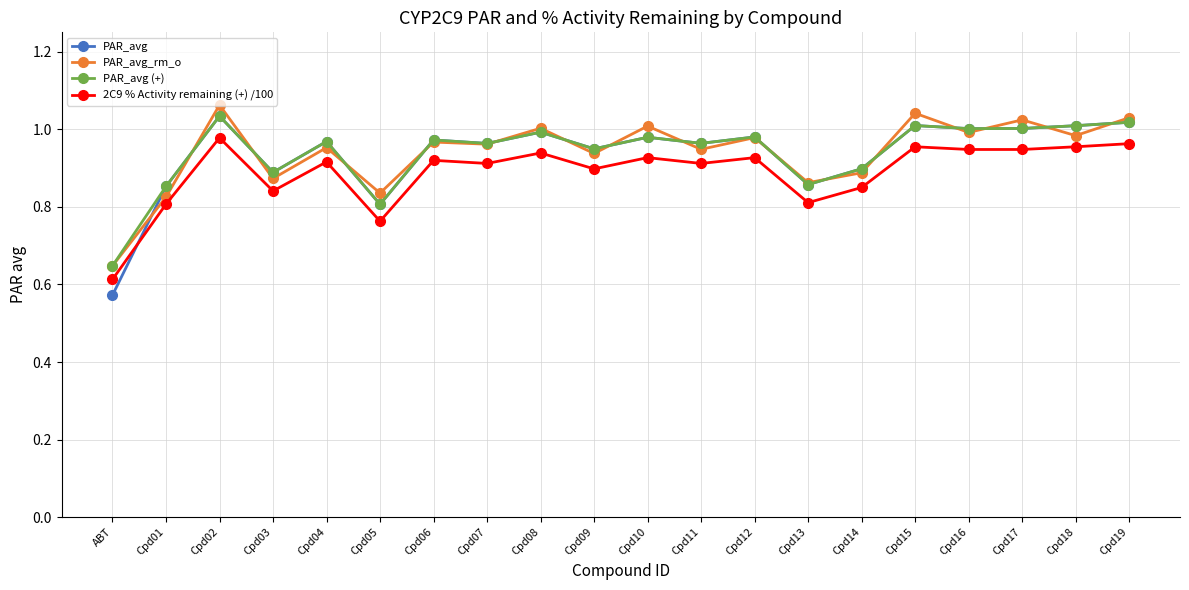

True or false: 2C9 % Activity remaining (+) /100 has more than 2 interior local peaks.

True